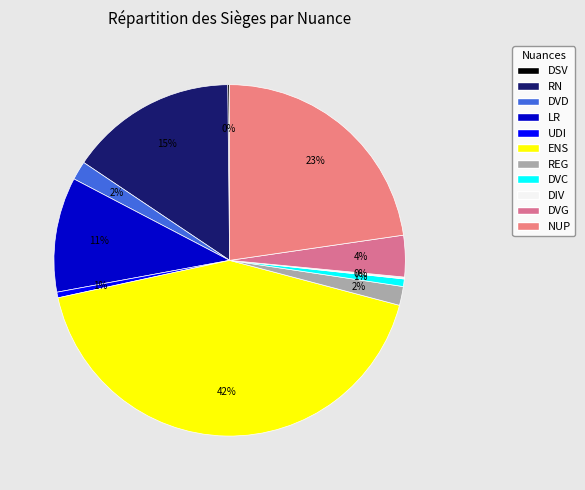

What is the largest slice in the pie chart?

ENS